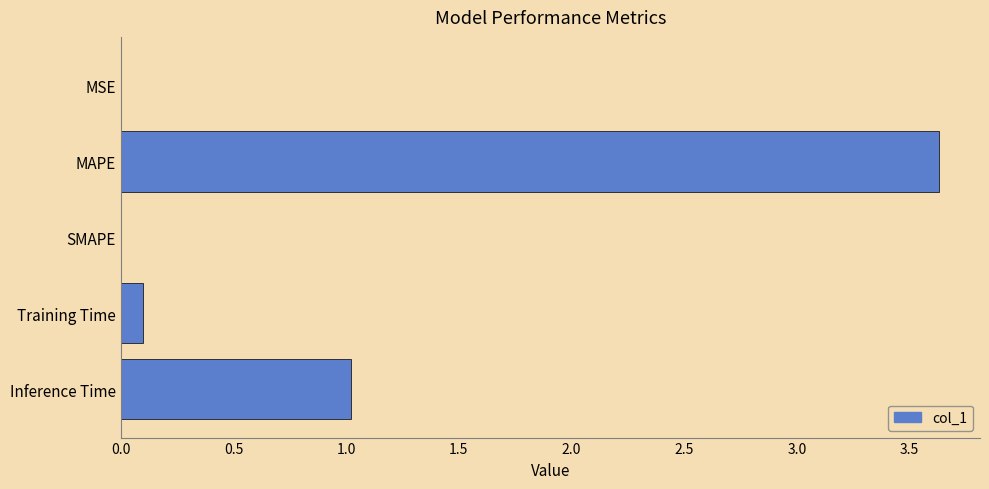

Between SMAPE and MAPE, which is larger?

MAPE